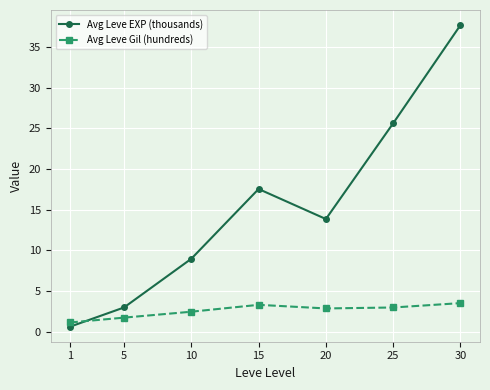

Where does the Avg Leve EXP (thousands) series first go above 13?

15